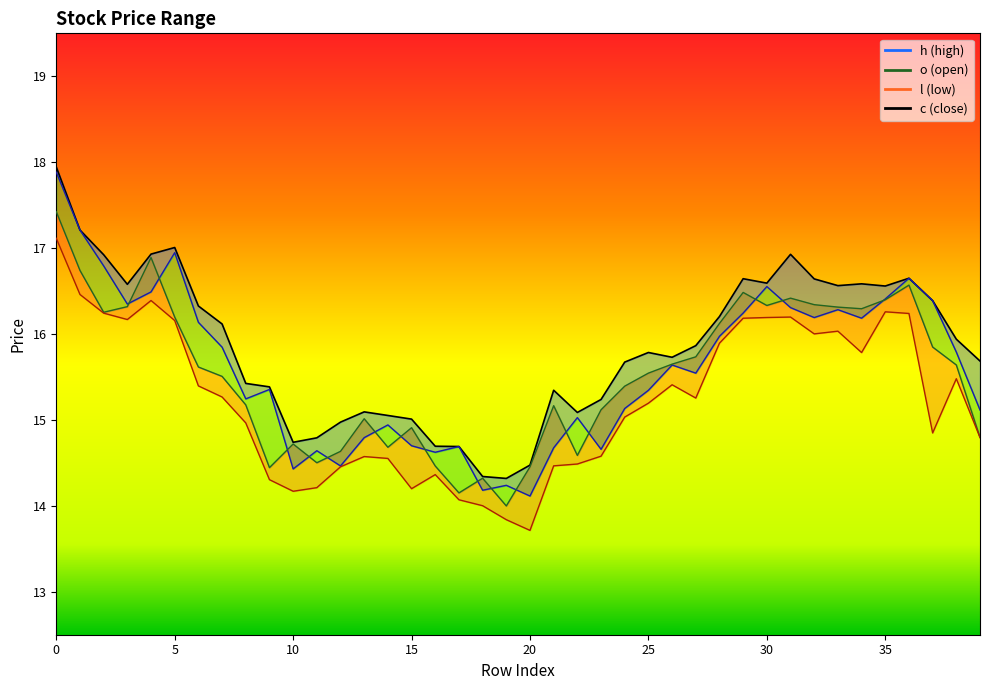

How many data points in l are above 15?

22